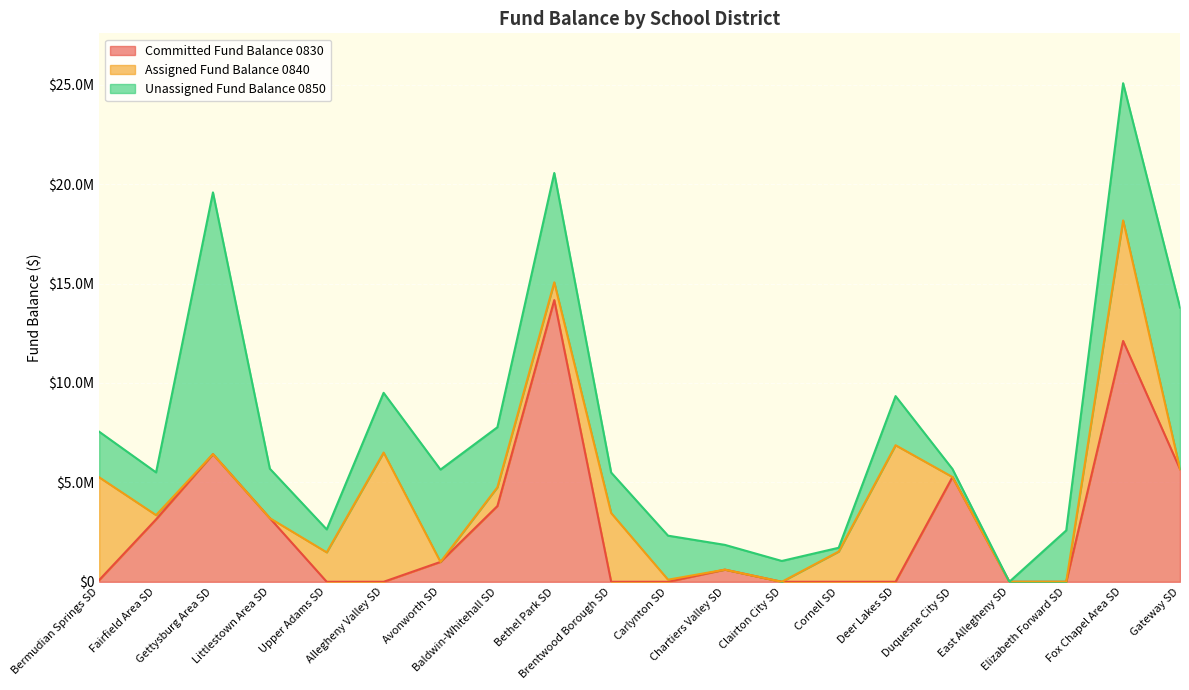

Between Chartiers Valley SD and Duquesne City SD, which is larger?

Duquesne City SD